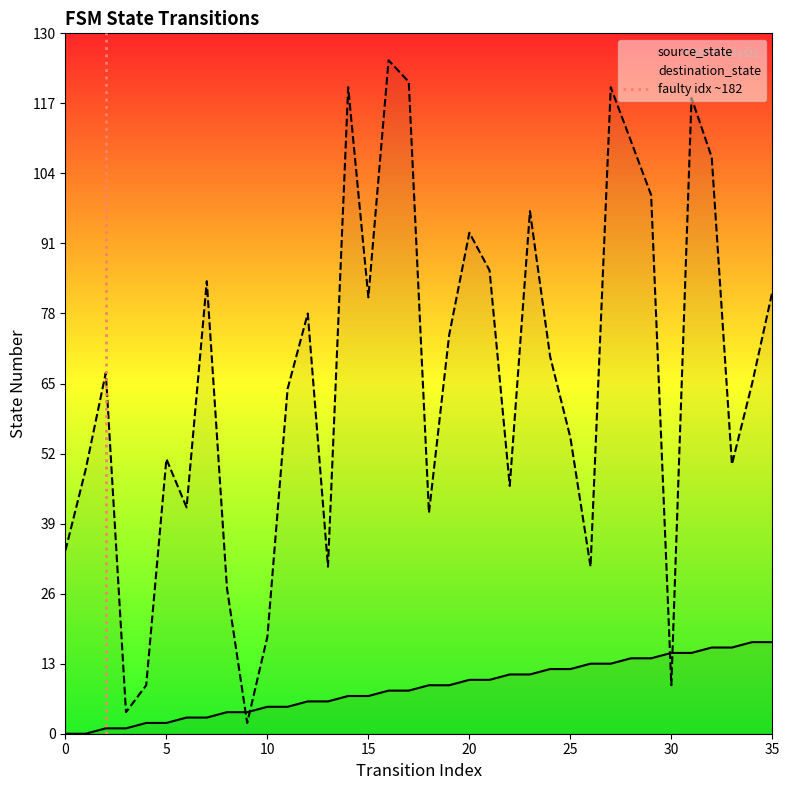

True or false: destination_state has more than 1 interior local peaks.

True